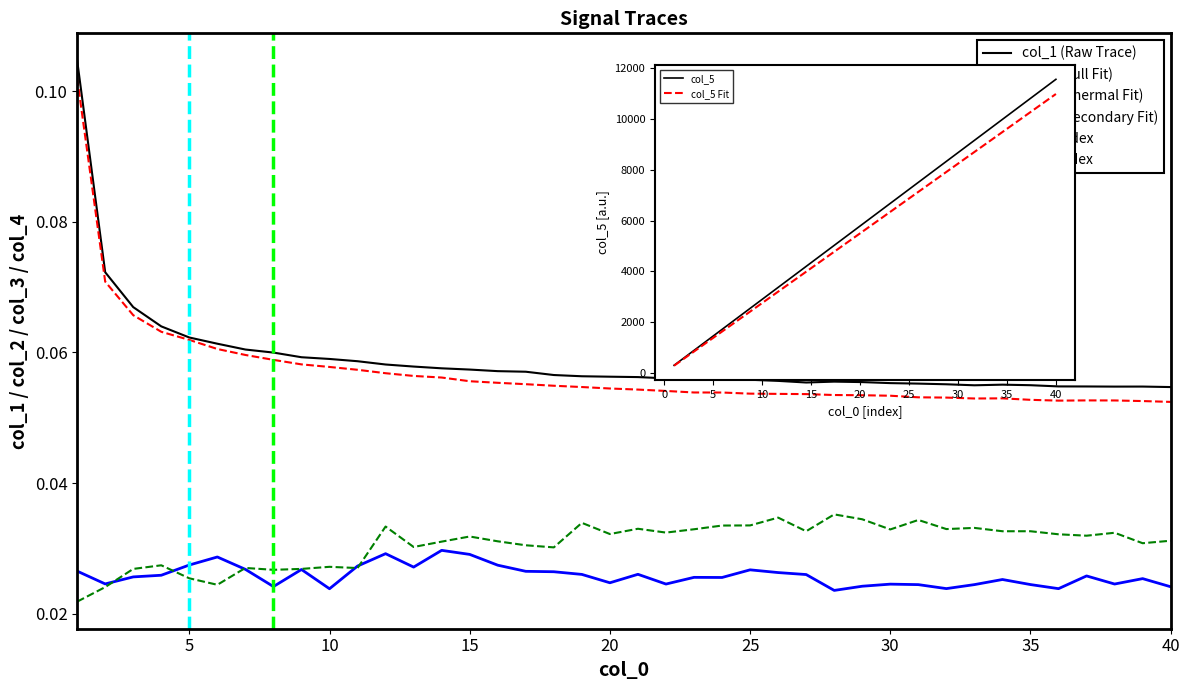

True or false: col_2 and col_4 cross at least once.

False